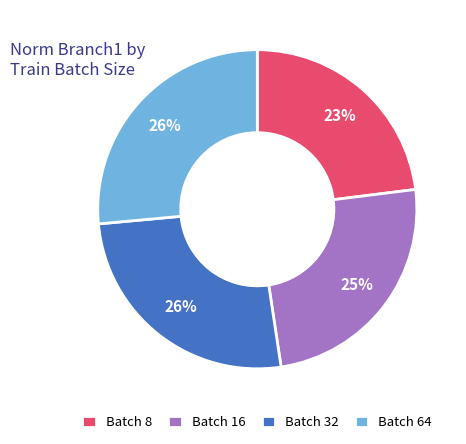

Is there a majority slice in this chart?

No